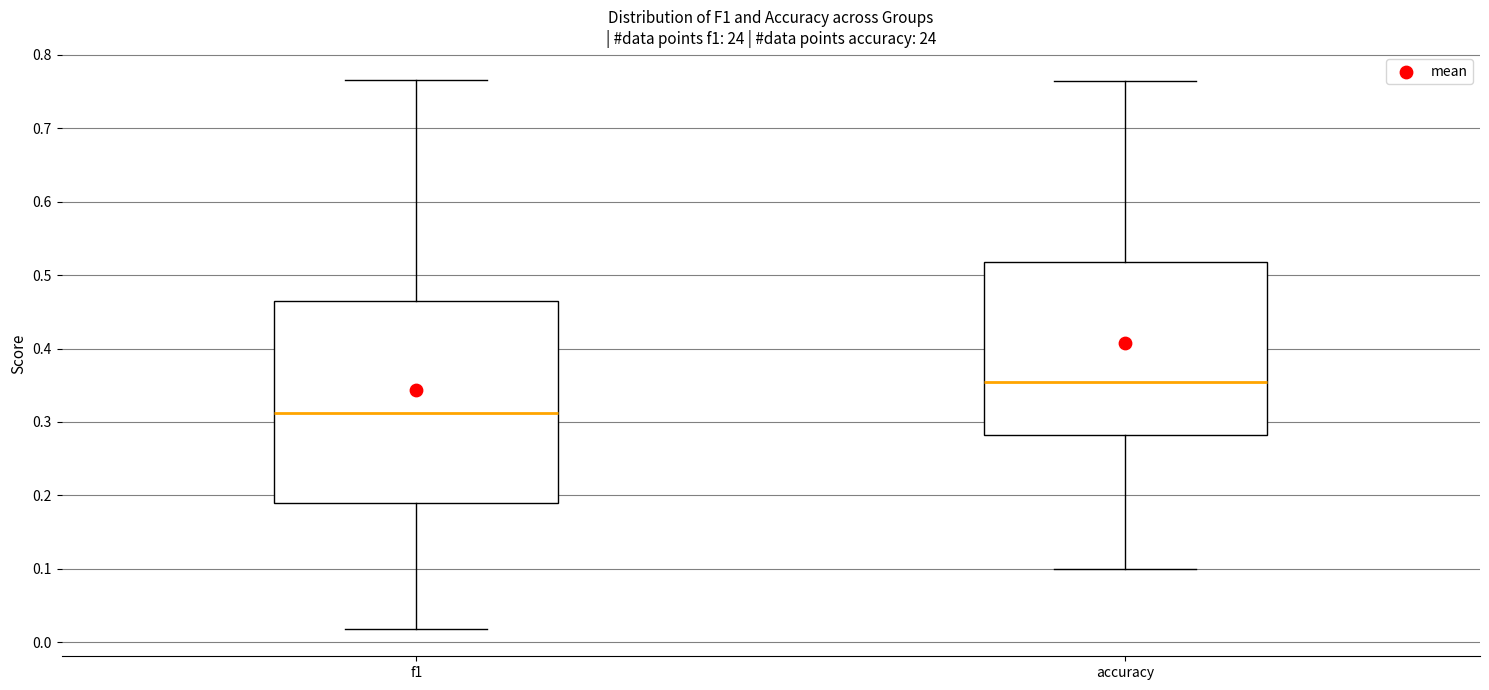

Which box is the tallest, from its lower edge to its upper edge?

f1